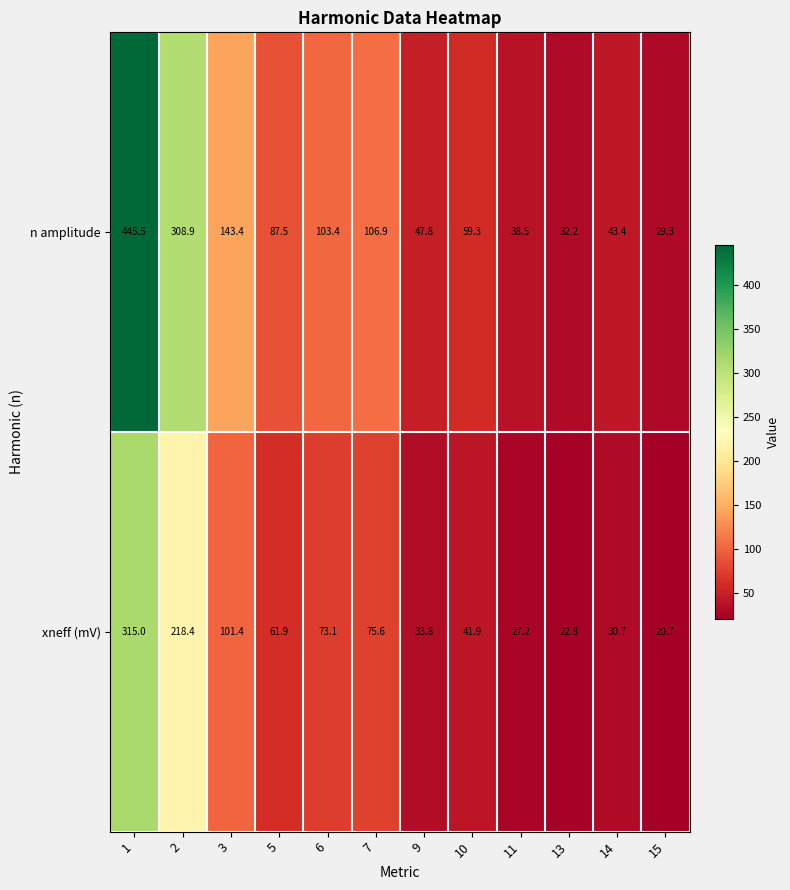

Rank the series at 5 from highest to lowest value.

n amplitude, xneff (mV)